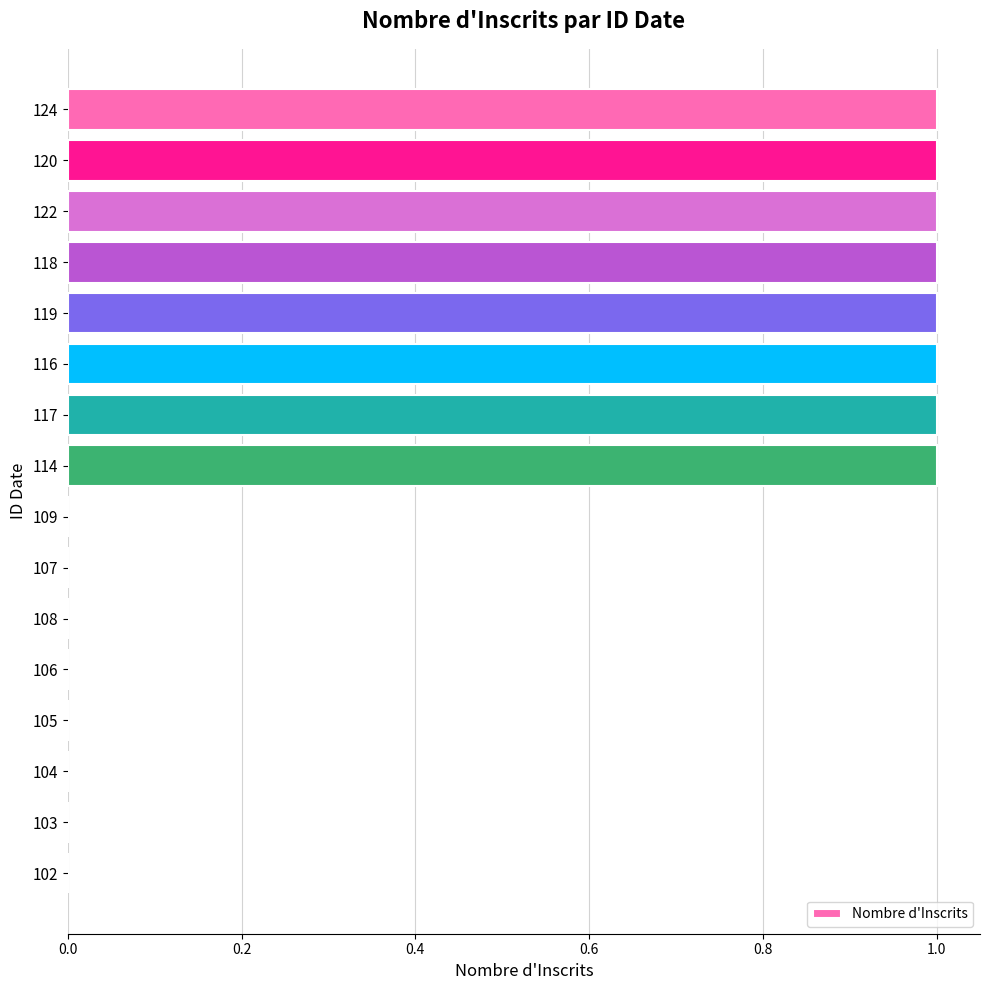

Approximately how many times larger is the value at 116 compared to 114?

1.0